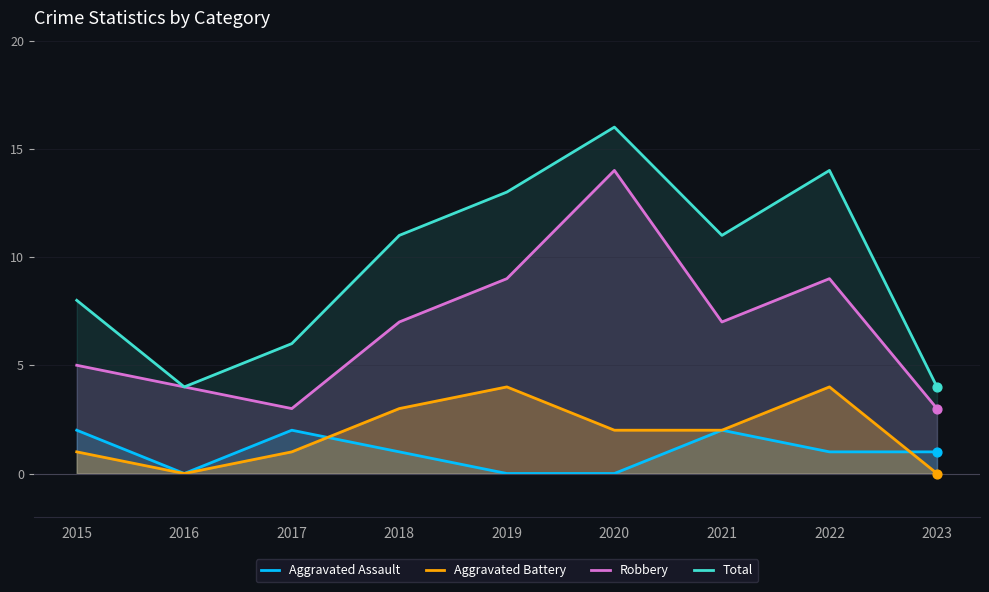

Which series has the widest spread of Y values?

Total